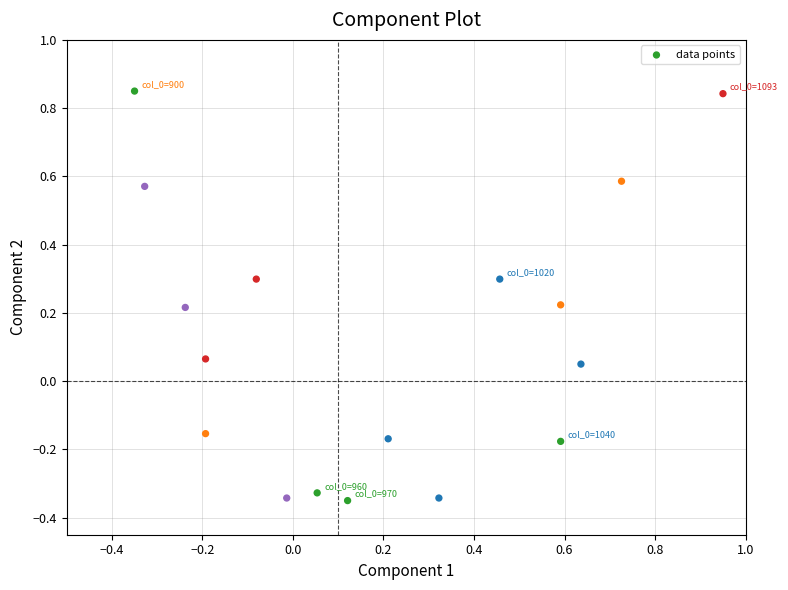

What is the range of X values (max minus min)?

1.3